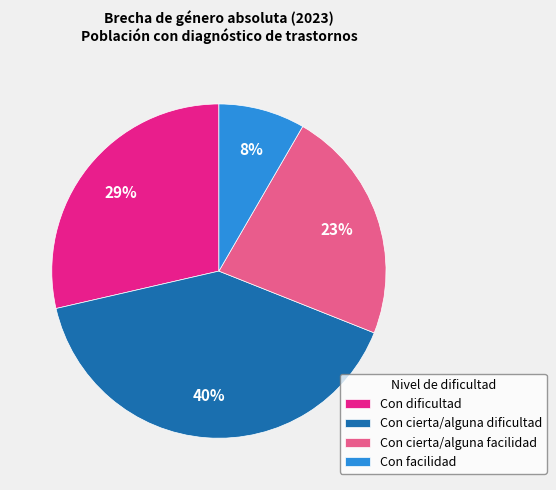

Does any single category account for the majority?

No